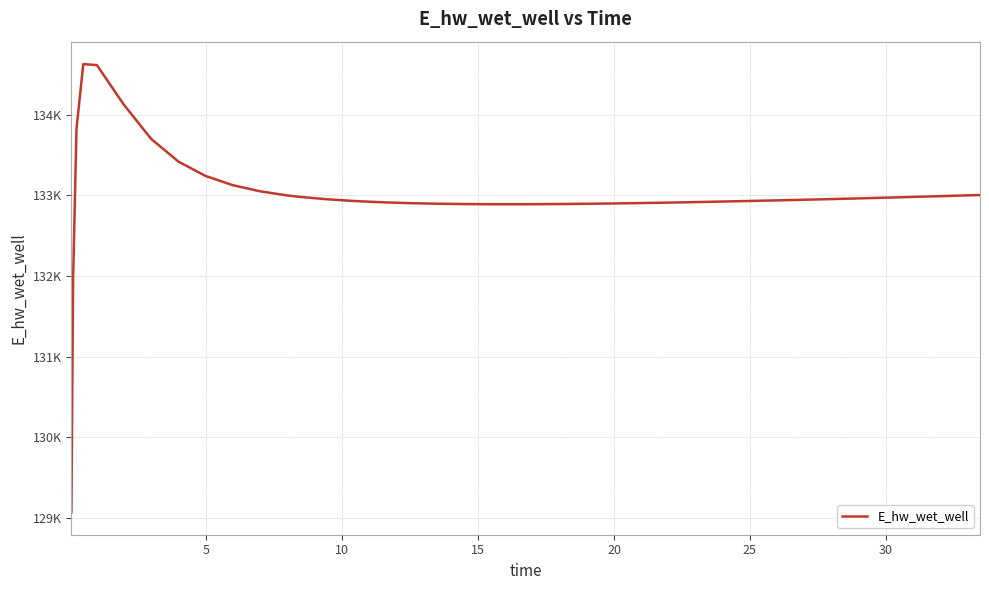

How many interior local peaks (higher than both neighbors) does the data have?

1